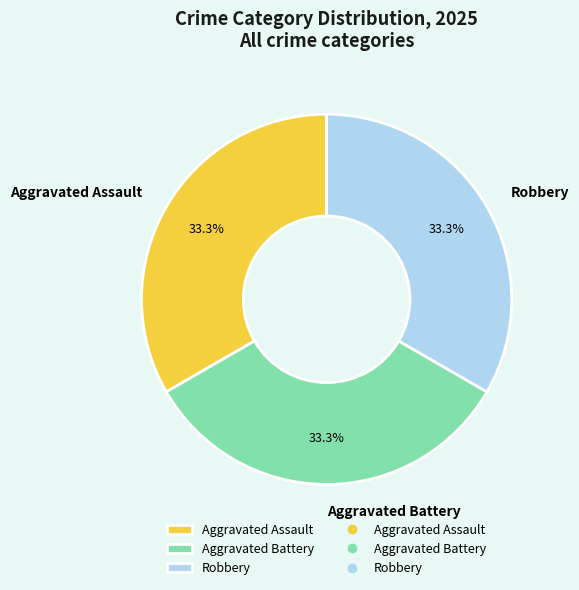

What is the total percentage of Aggravated Assault and Robbery?

66.7%